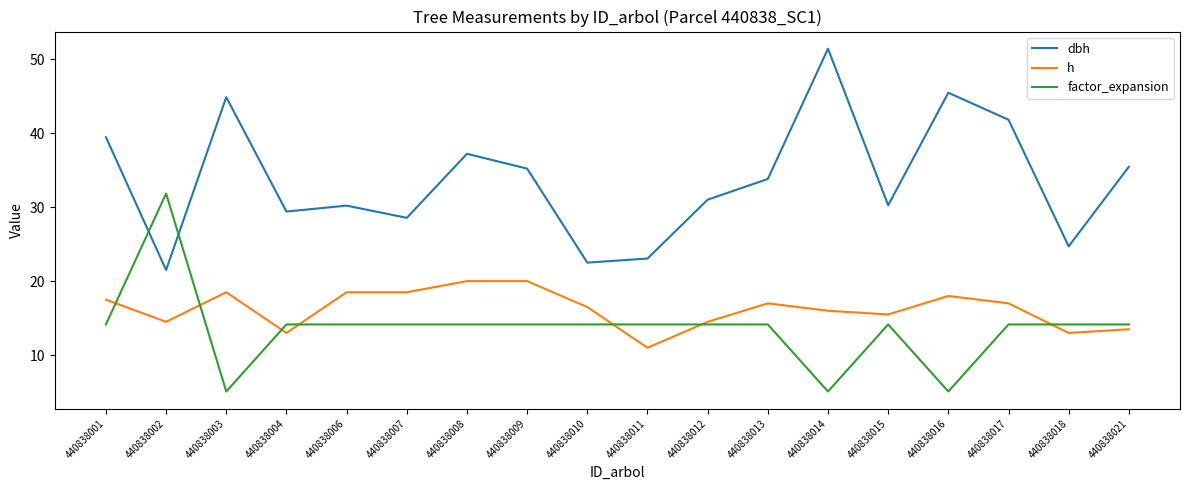

What is the lowest value of the h series?

11.0